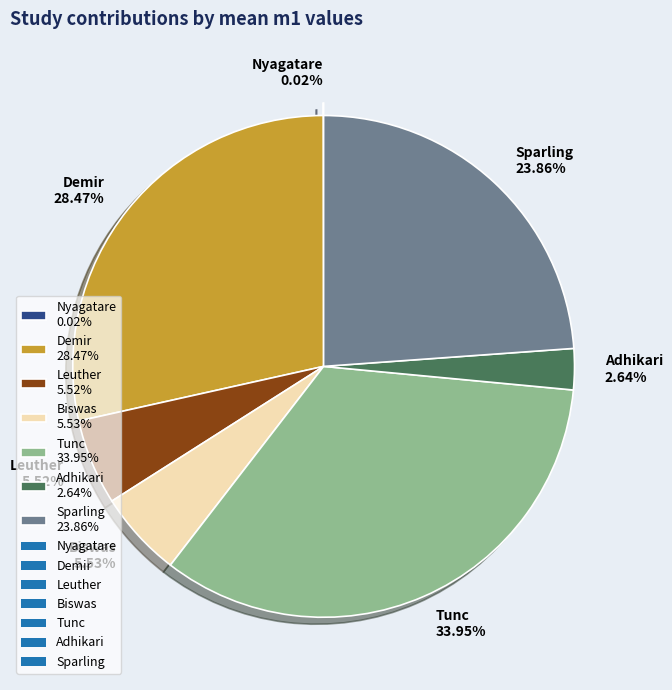

Is the sum of Adhikari 2.64% and Biswas 5.53% greater than half?

No